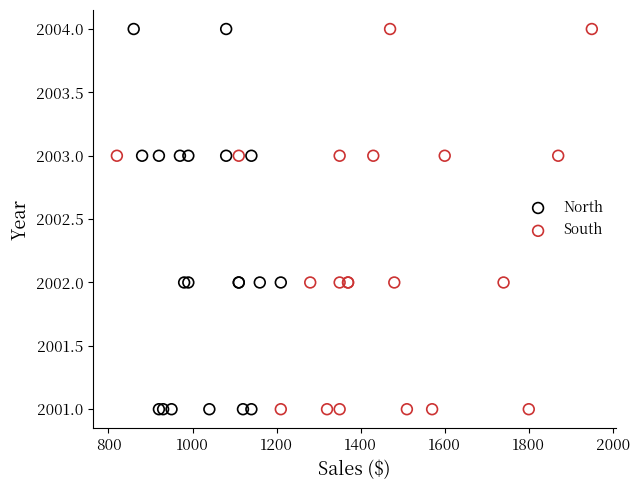

What are all the series names shown in the legend?

North, South